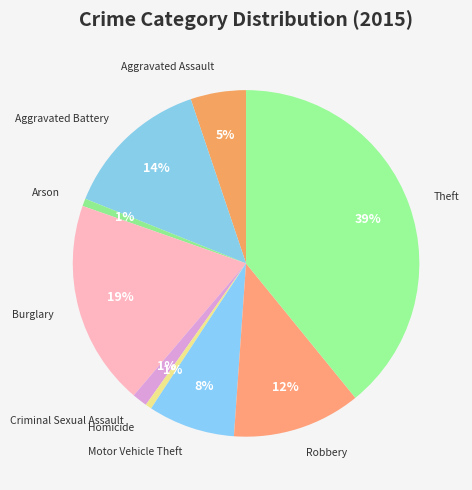

How many slices are in this pie chart?

9